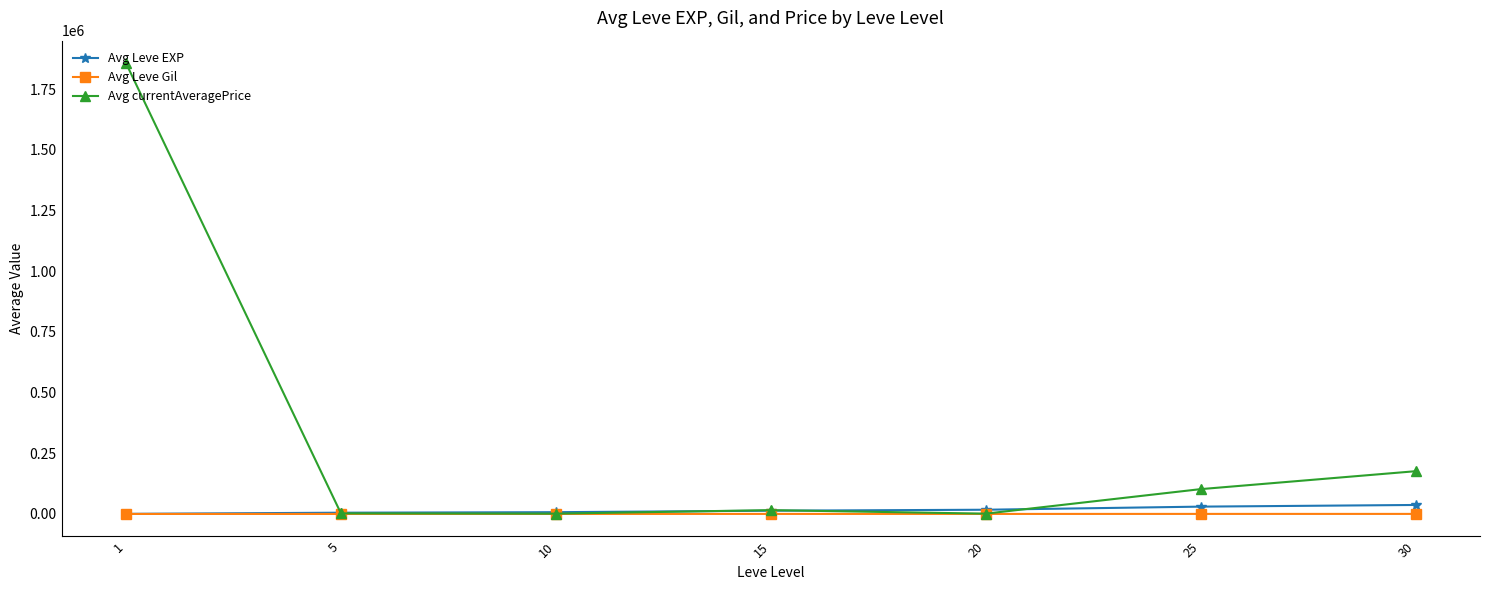

Which series has the largest total across all categories?

Avg currentAveragePrice